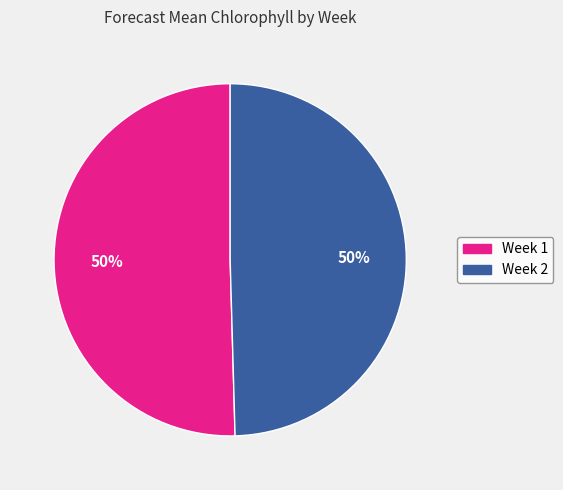

The Week 1 slice represents 45% of the pie. True or false?

False